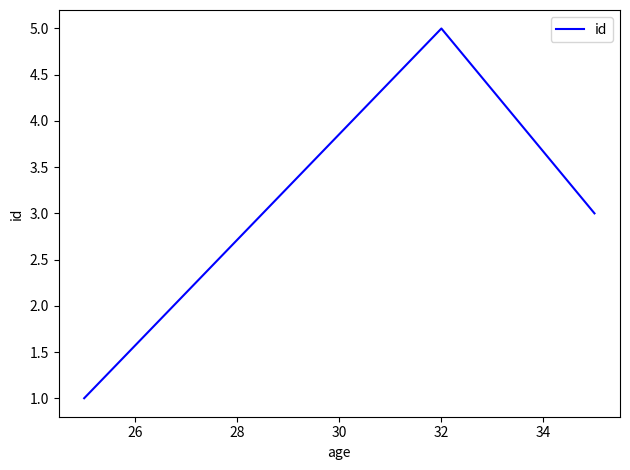

What is the sum of all values?

9